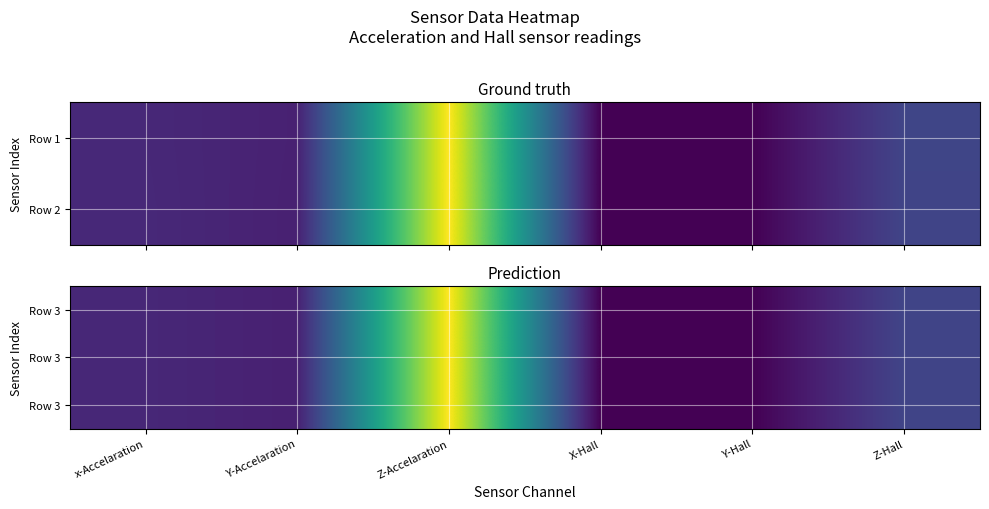

Which category has the lowest value across all series?

X-Hall